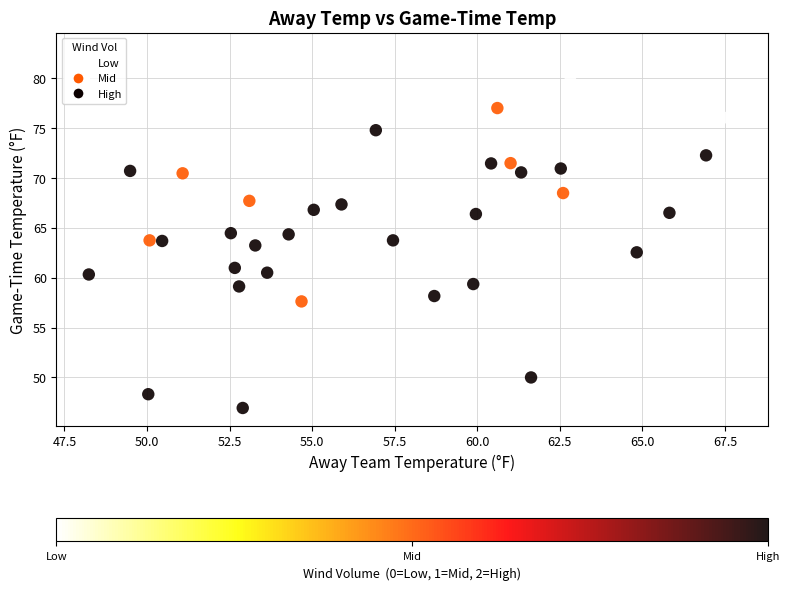

What is the range of Y values (max minus min)?

35.8